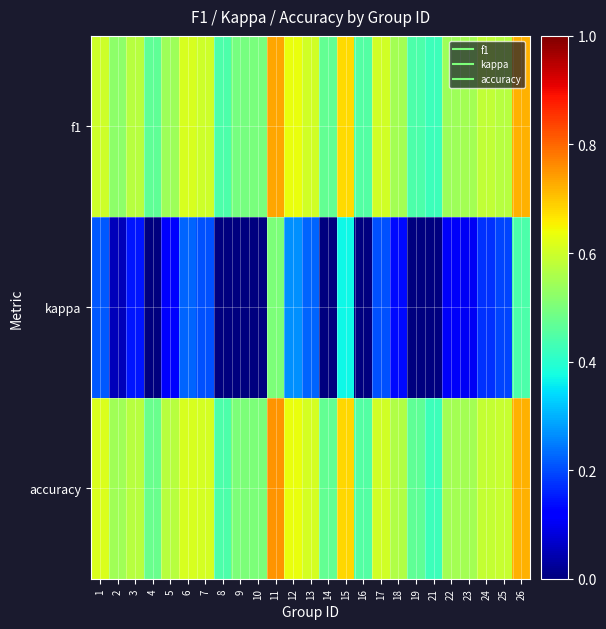

How many series are shown in this chart?

3